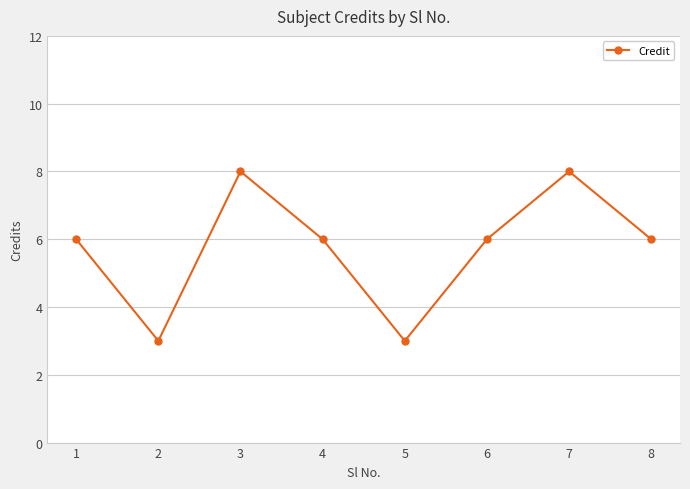

Count the number of categories in the chart.

8